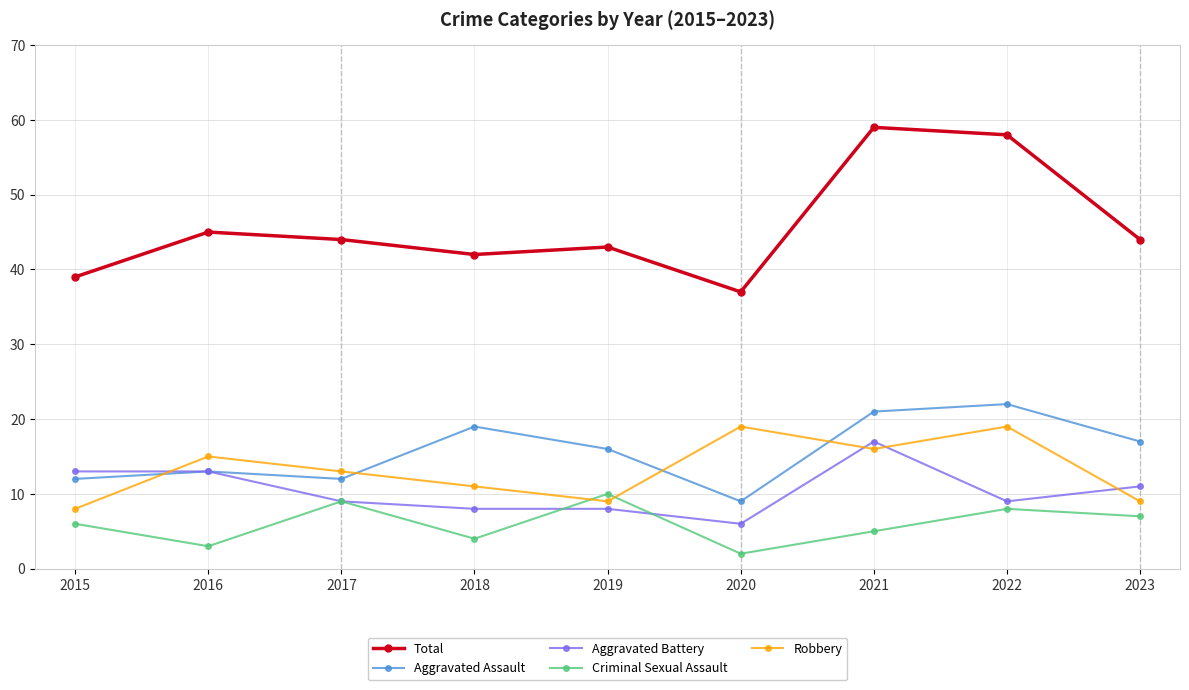

What is the value of the Criminal Sexual Assault point at the 4th from the left?

4